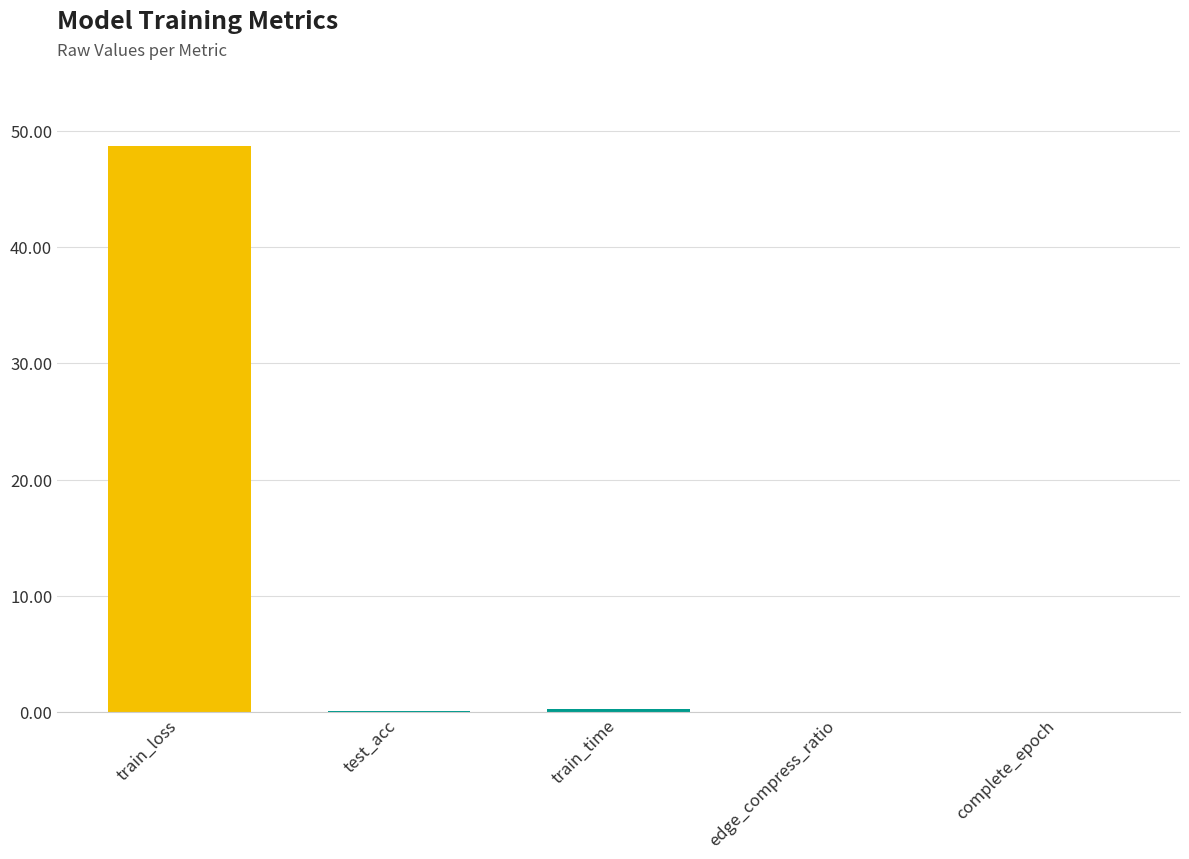

The chart shows a value of 33.1 at train_loss. True or false?

False